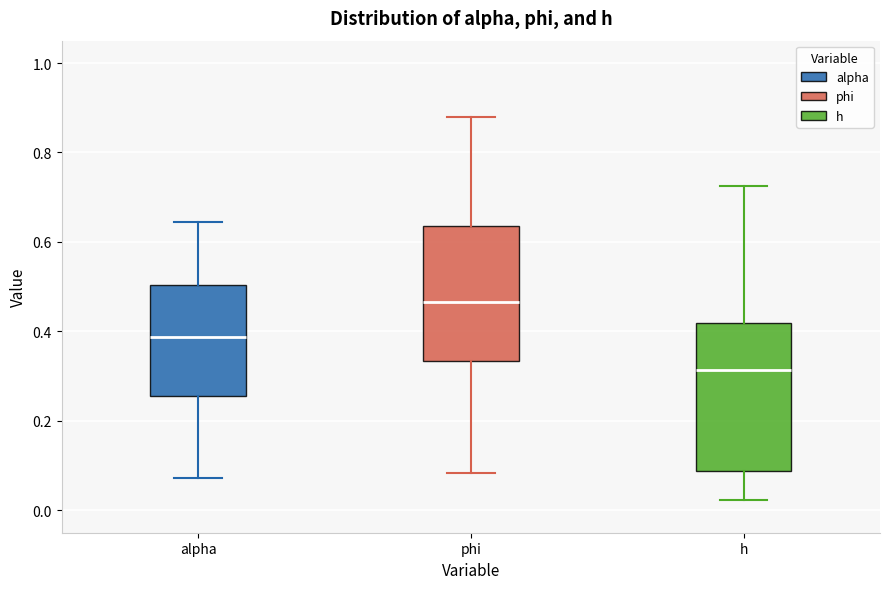

Reading left to right, read every box against the y-axis: the position of its median line, the range the box covers, and the ends of its whiskers. The values are not printed on the chart, so give them approximately, as read against the axis.

alpha: median 0.38, box 0.26 to 0.50, whiskers 0.08 to 0.64
phi: median 0.46, box 0.34 to 0.64, whiskers 0.08 to 0.88
h: median 0.32, box 0.08 to 0.42, whiskers 0.02 to 0.72